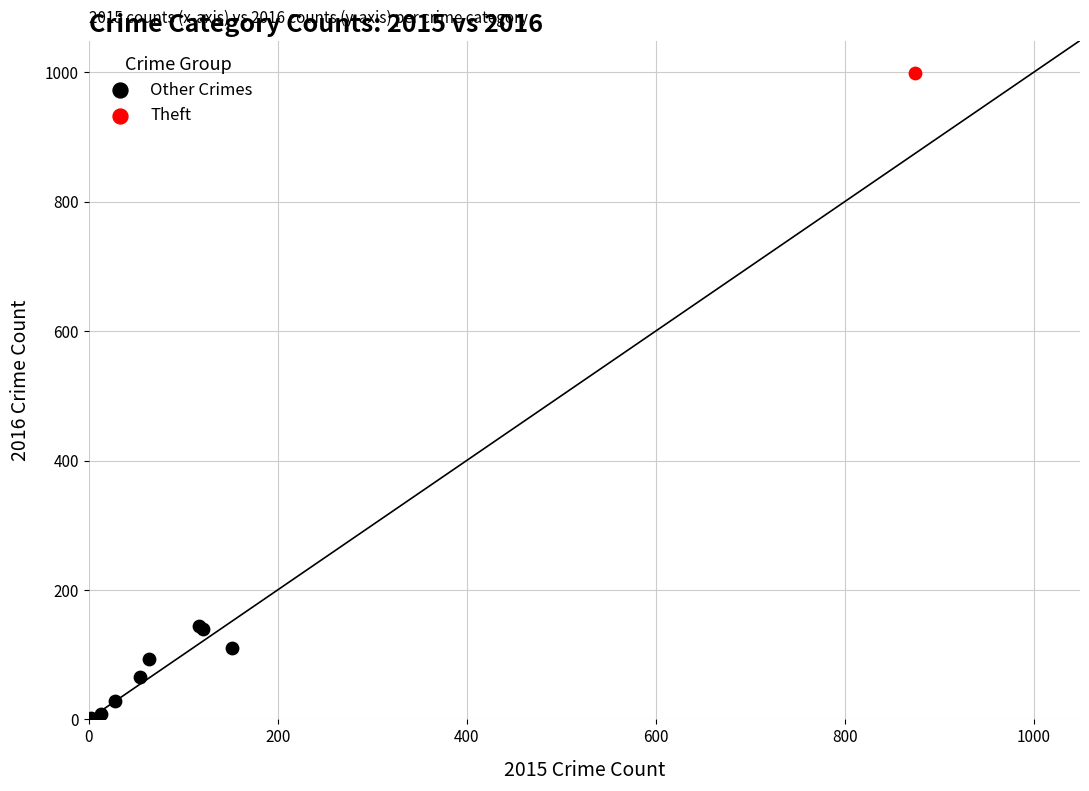

What are all the series names shown in the legend?

Other Crimes, Theft